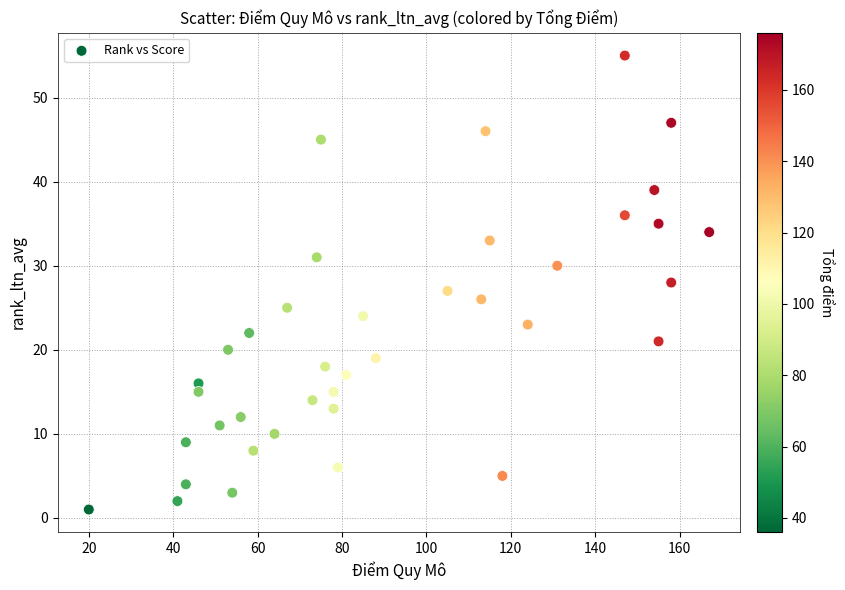

What is the range of X values (max minus min)?

147